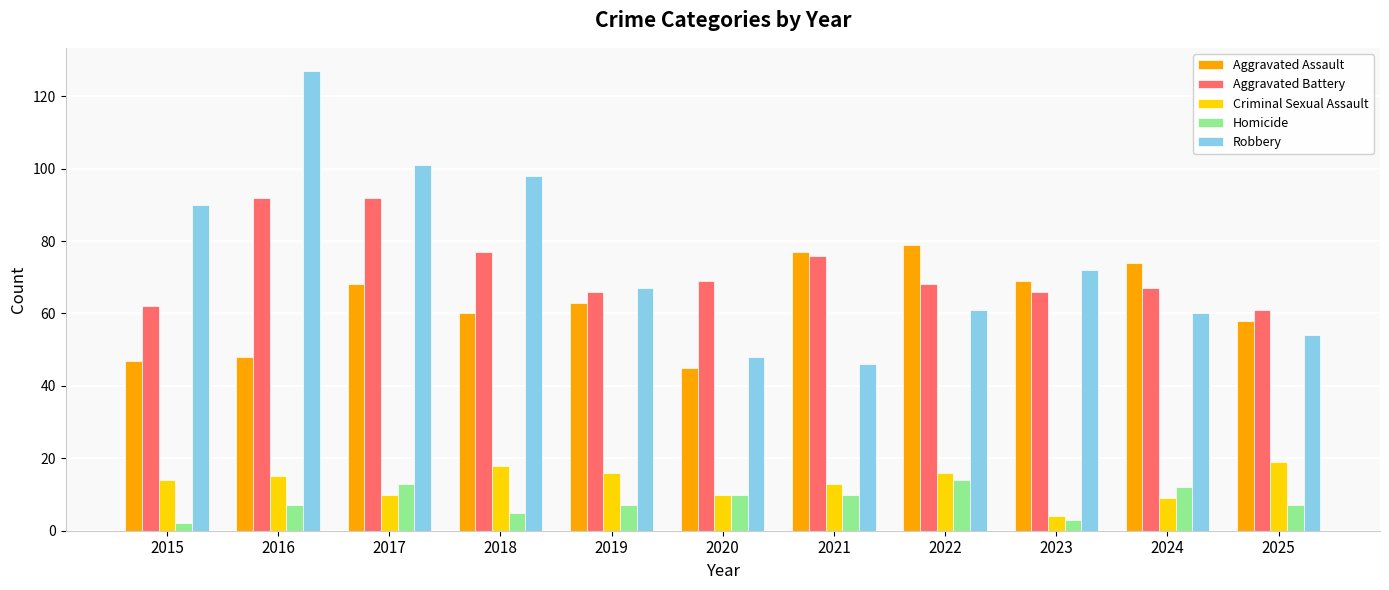

The Robbery series shows 82 at 2020. True or false?

False